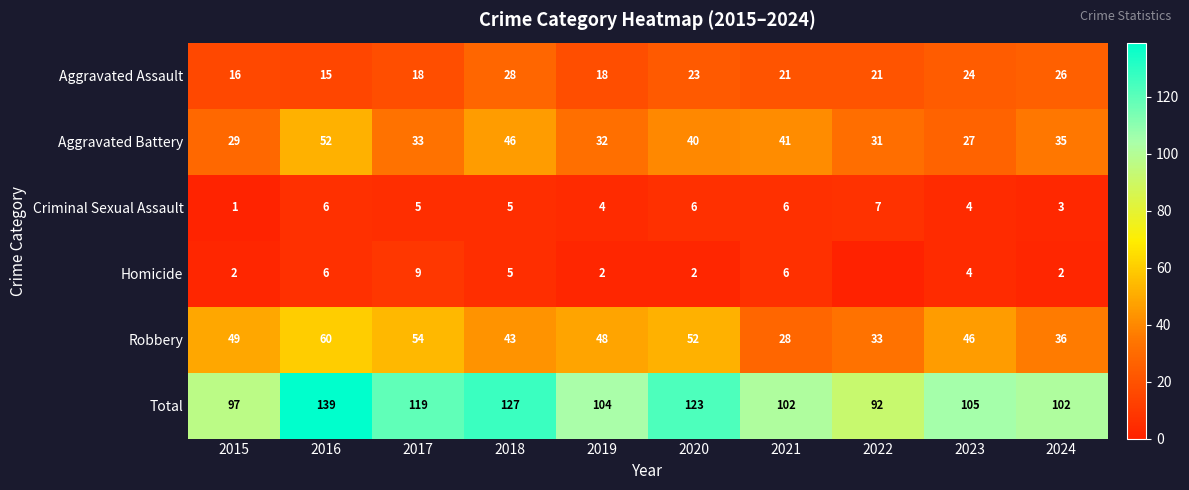

What is the difference between the Aggravated Battery values at 2021 and 2020?

1